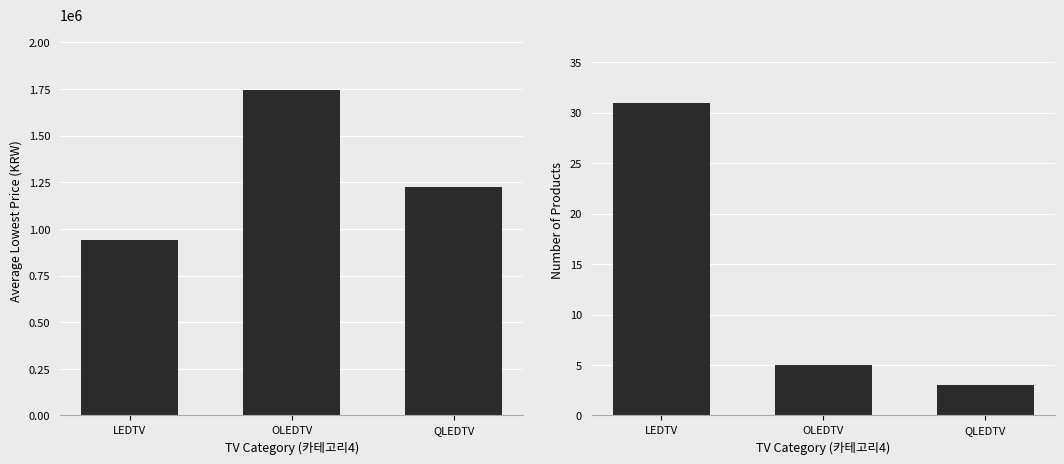

What is the sum of all Avg Lowest Price values?

3906596